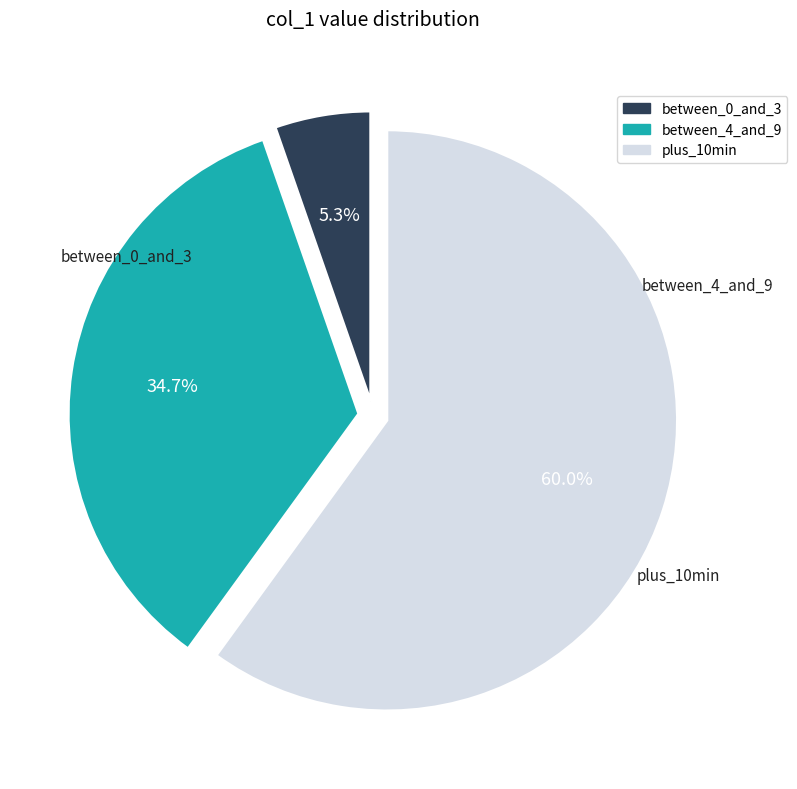

Is there any slice that represents more than half of the pie?

Yes